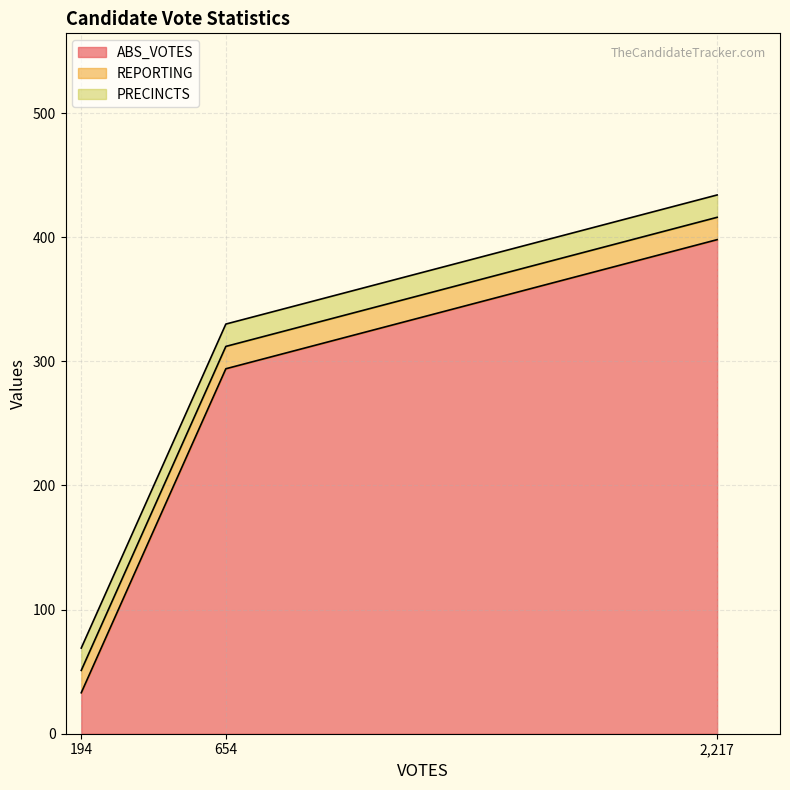

Which series has the largest range (max minus min)?

ABS_VOTES